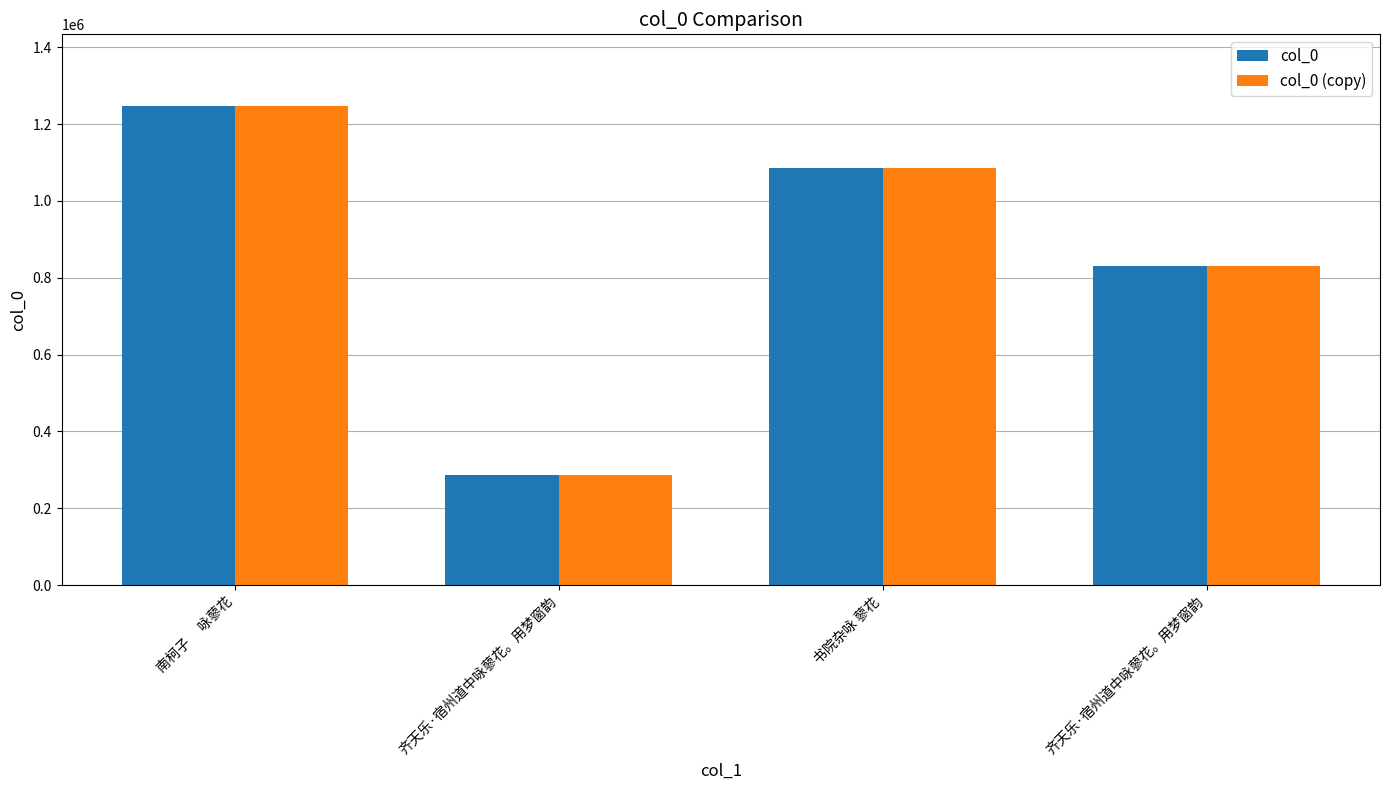

Are the bars horizontal?

No